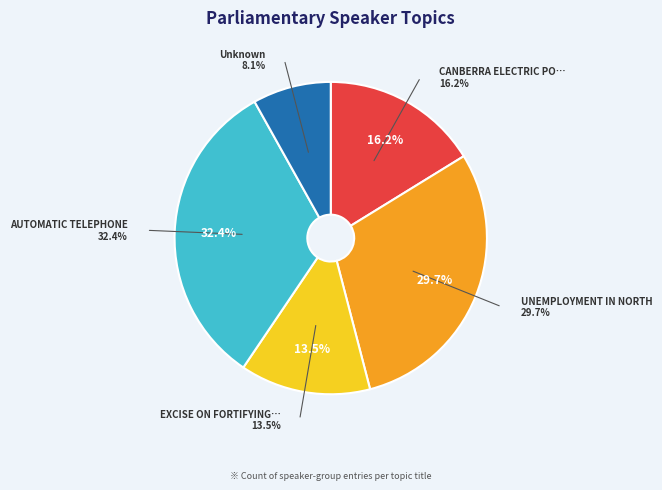

What is the total percentage of EXCISE ON FORTIFYING SPIRIT and AUTOMATIC TELEPHONE?

45.9%